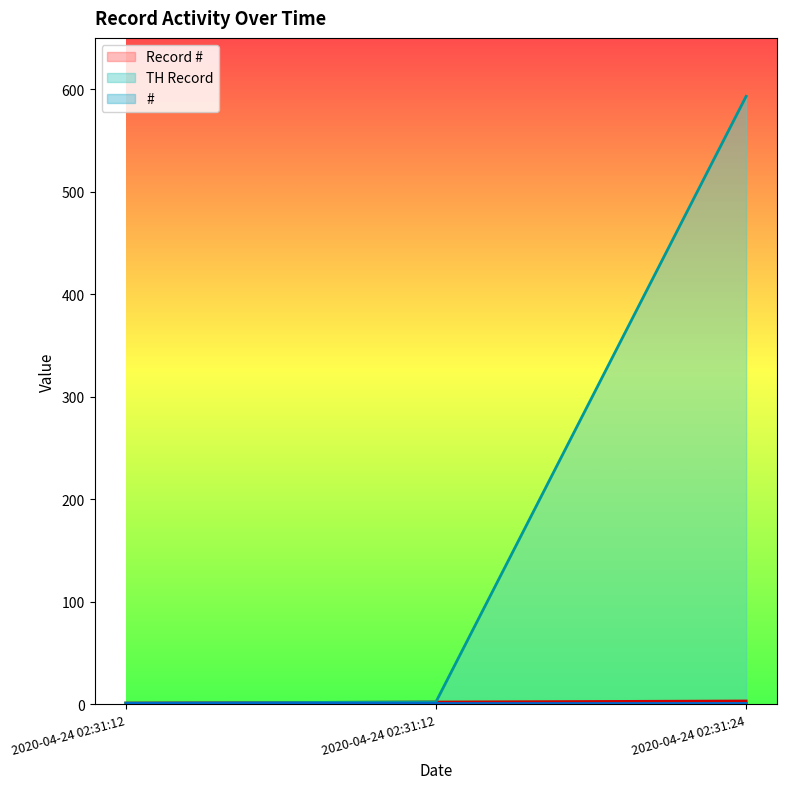

What is the difference between the maximum and minimum values in the Record # series?

2